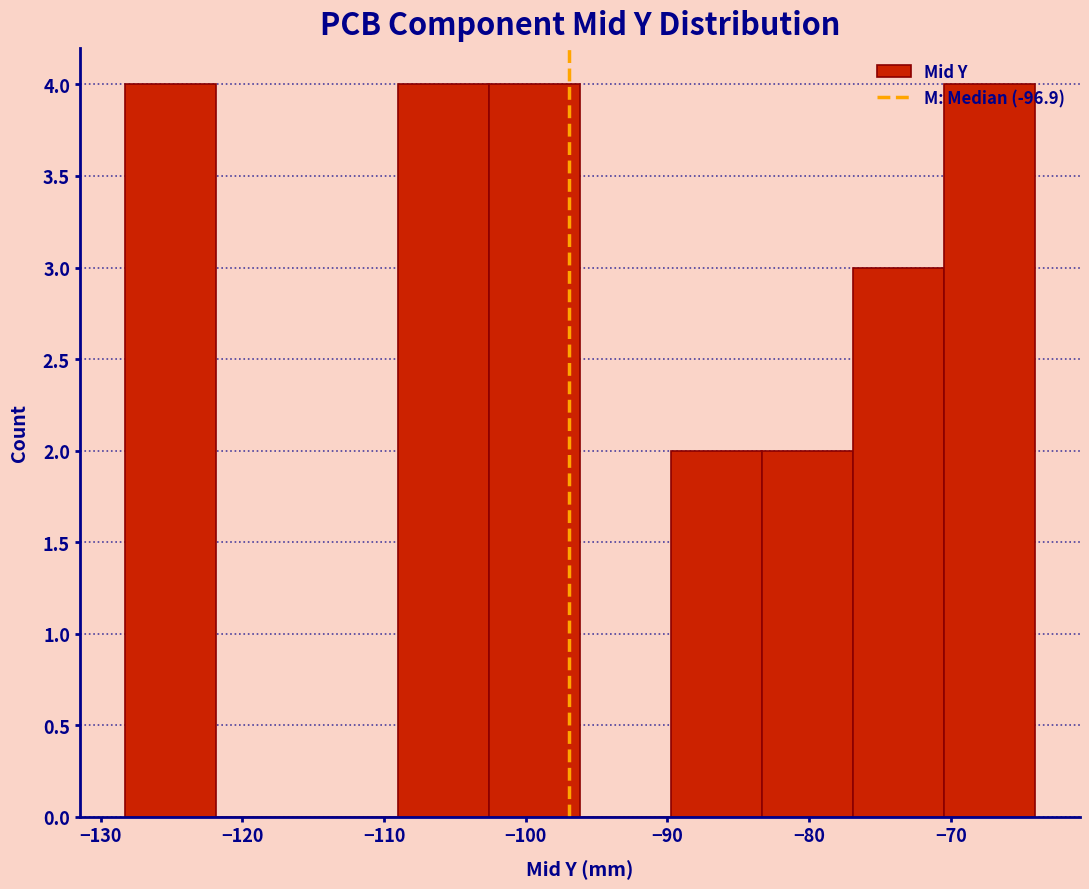

Reading left to right, list every bar in this chart as the range it spans on the x-axis followed by its height. Neither the bar edges nor the heights are printed on the chart, so give them approximately, as read against the axes.

-128 to -122: 4
-122 to -115: 0
-115 to -109: 0
-109 to -103: 4
-103 to -96: 4
-96 to -90: 0
-90 to -83: 2
-83 to -77: 2
-77 to -71: 3
-71 to -64: 4